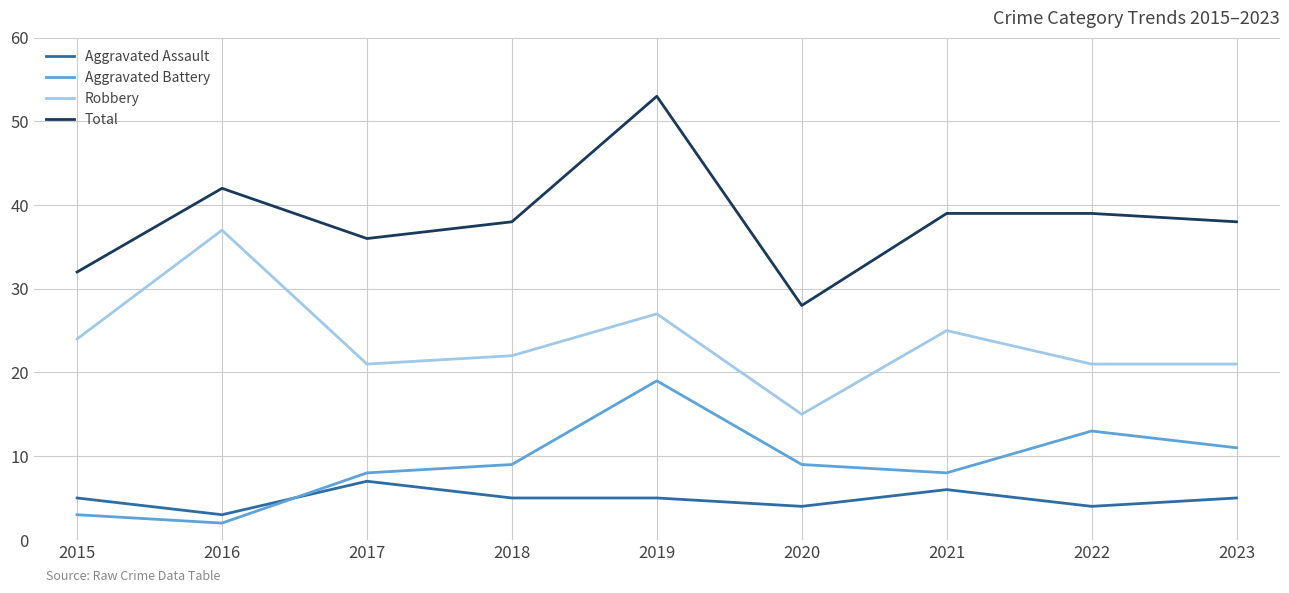

True or false: Total and Aggravated Battery cross at least once.

False